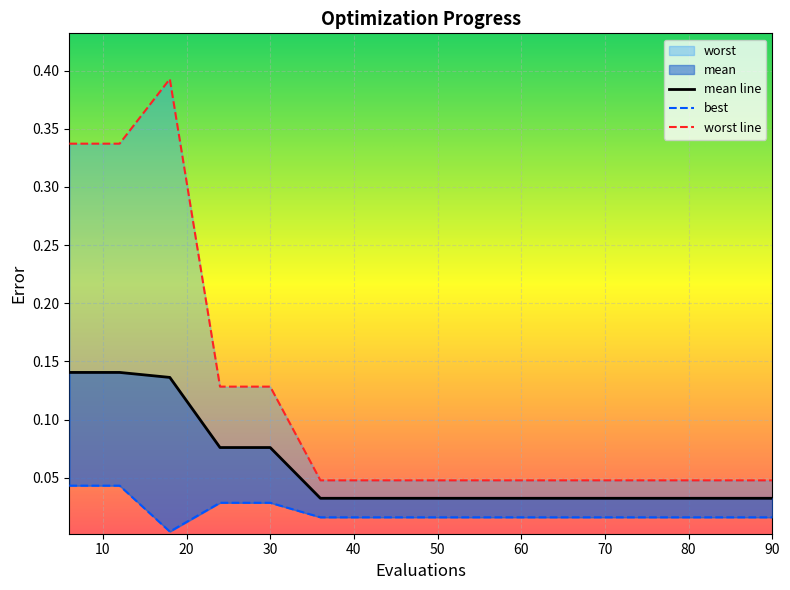

Which series has the widest spread of values?

worst